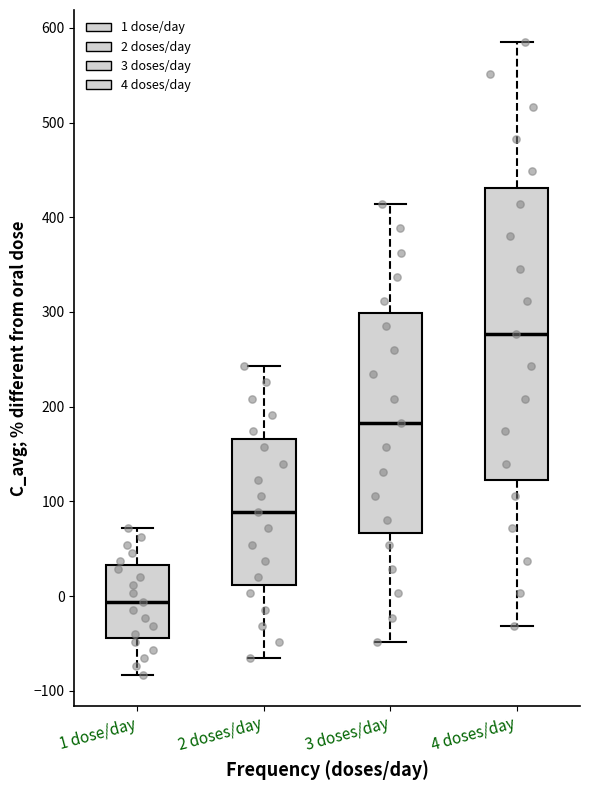

Reading left to right, transcribe this box plot: for each box, give where its median line is, the range the box spans, and where its two whiskers end, as read against the y-axis. The values are not printed on the chart, so give them approximately, as read against the axis.

1 dose/day: median -10, box -40 to 30, whiskers -80 to 70
2 doses/day: median 90, box 10 to 170, whiskers -70 to 240
3 doses/day: median 180, box 70 to 300, whiskers -50 to 410
4 doses/day: median 280, box 120 to 430, whiskers -30 to 590